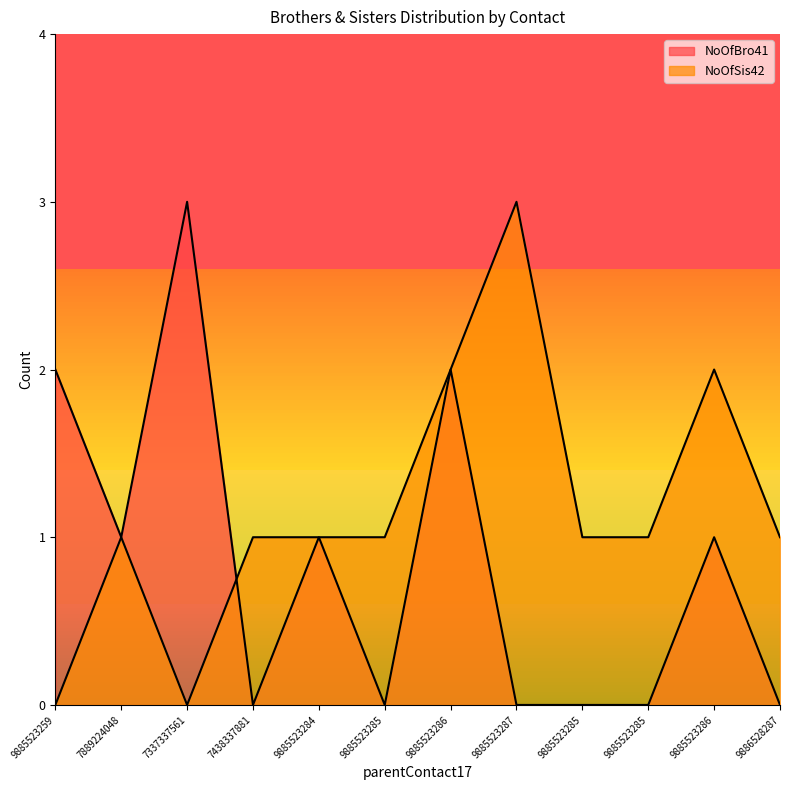

What is the difference between the maximum and second lowest values in the NoOfSis42 series?

3